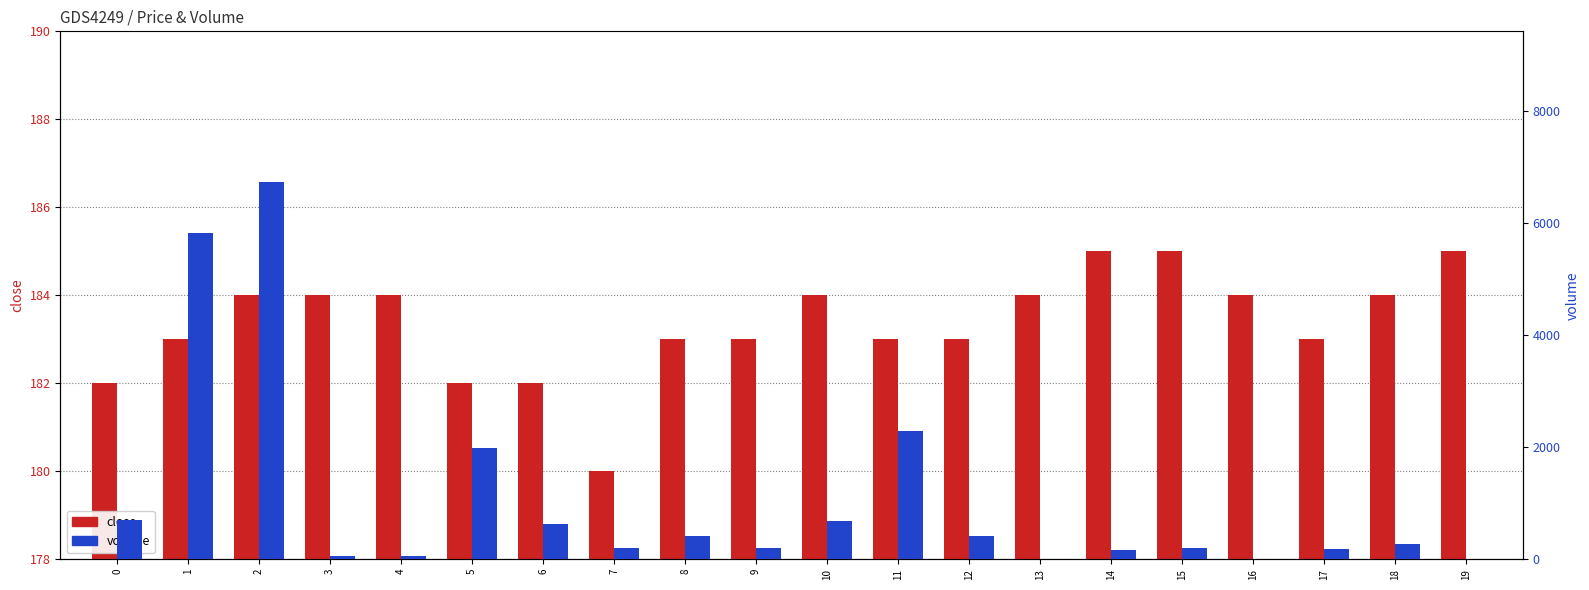

What value does the close series have at 2?

184.0